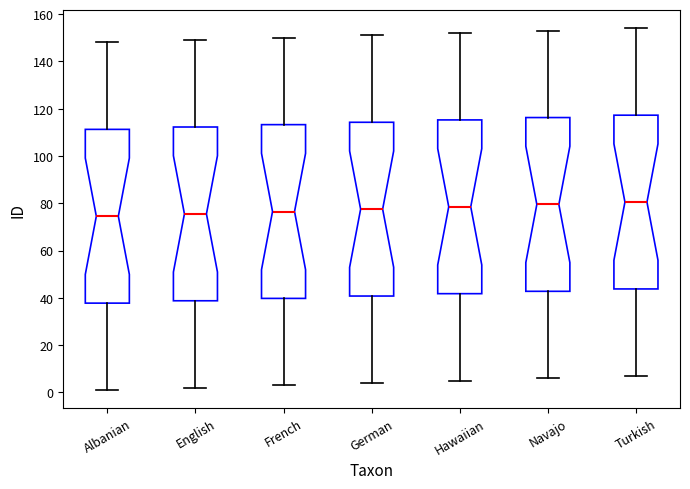

Where does the median line of the box for Albanian sit on the y-axis? The values are not printed on the chart, so give them approximately, as read against the axis.

74